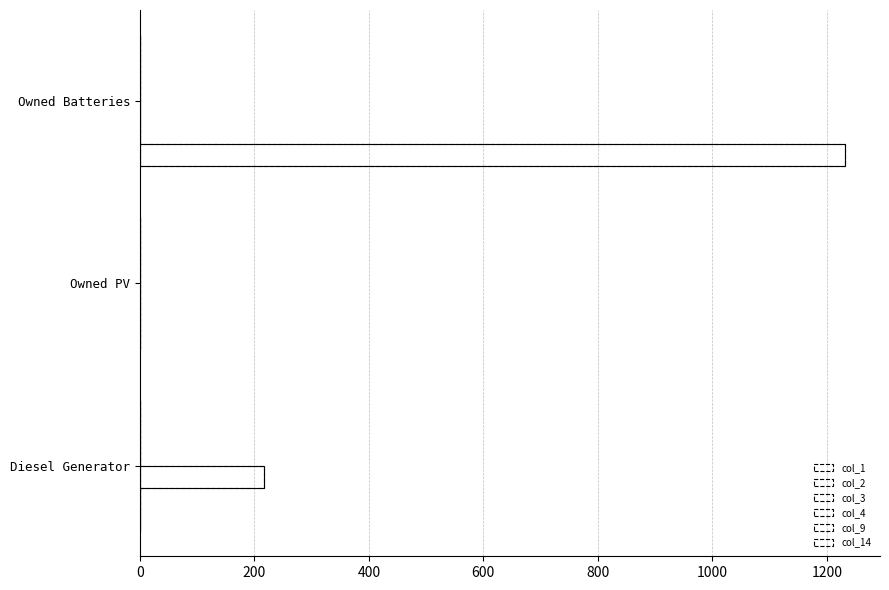

What is the average value of the col_4 series?

0.1